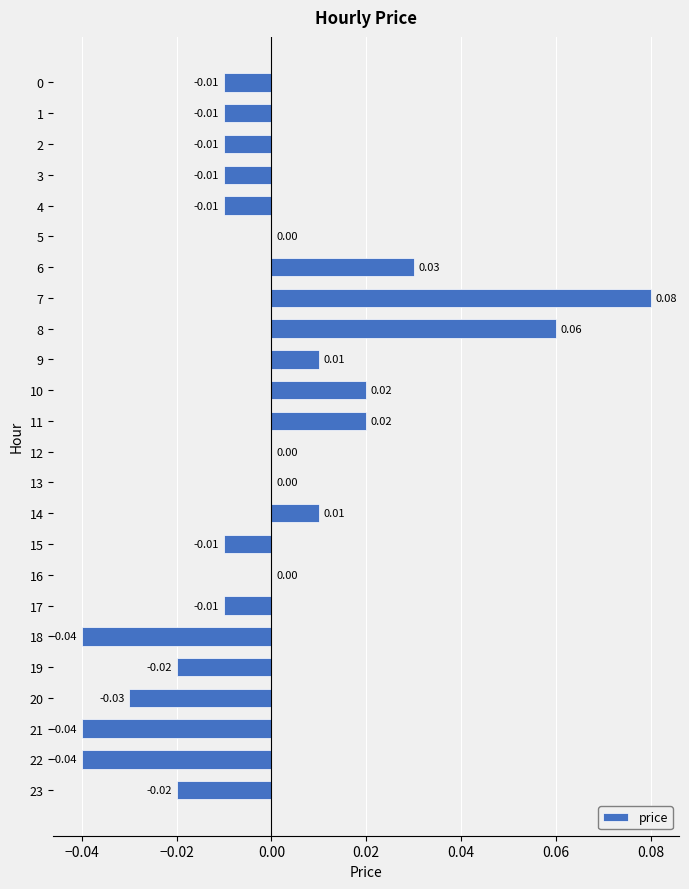

Between 17 and 12, which is larger?

12